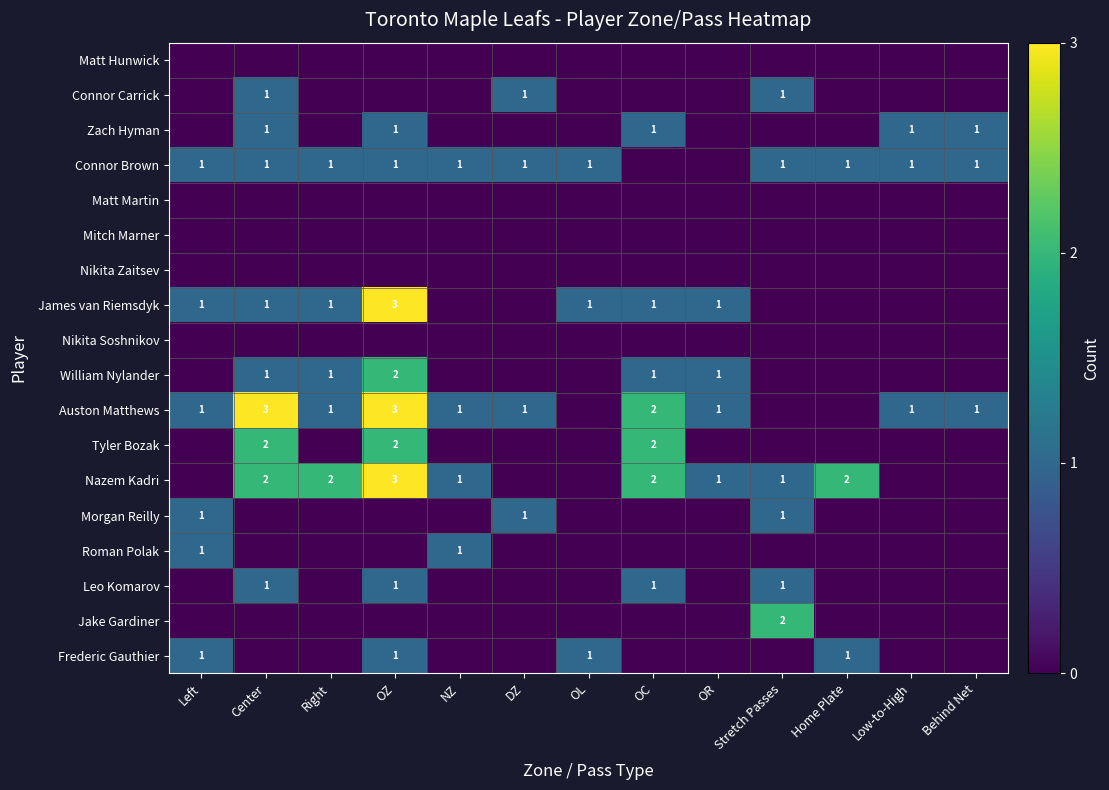

Which label corresponds to the smallest value in the chart?

Left